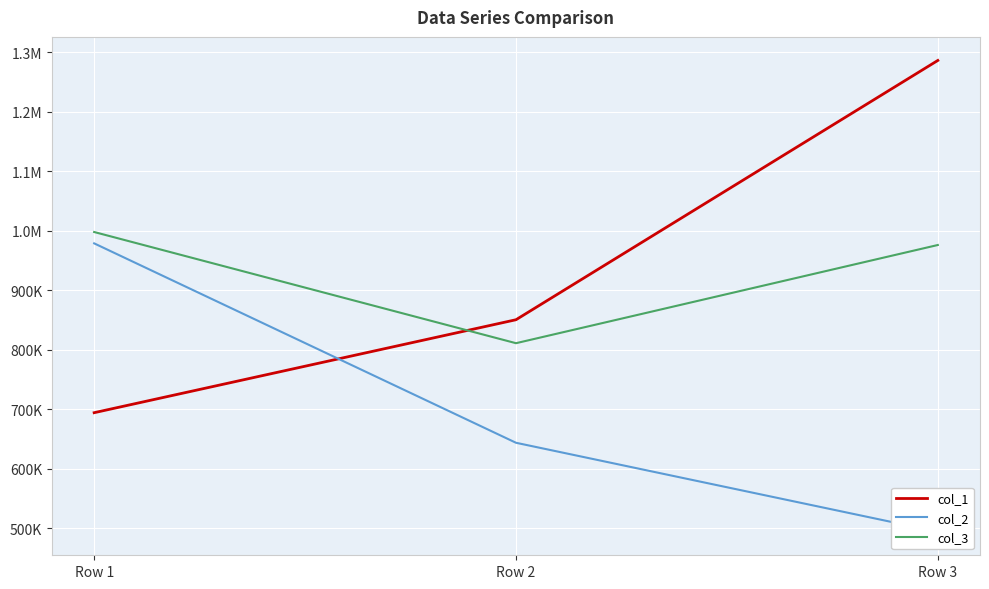

What is the minimum value for col_1?

694183.2